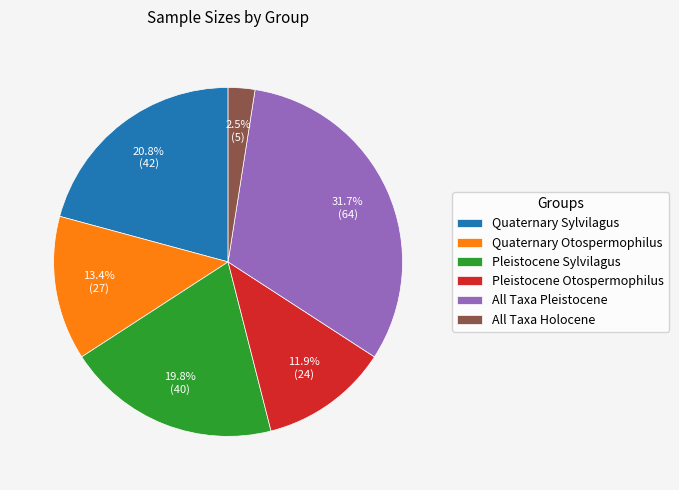

Is All Taxa Pleistocene the majority of the pie?

No